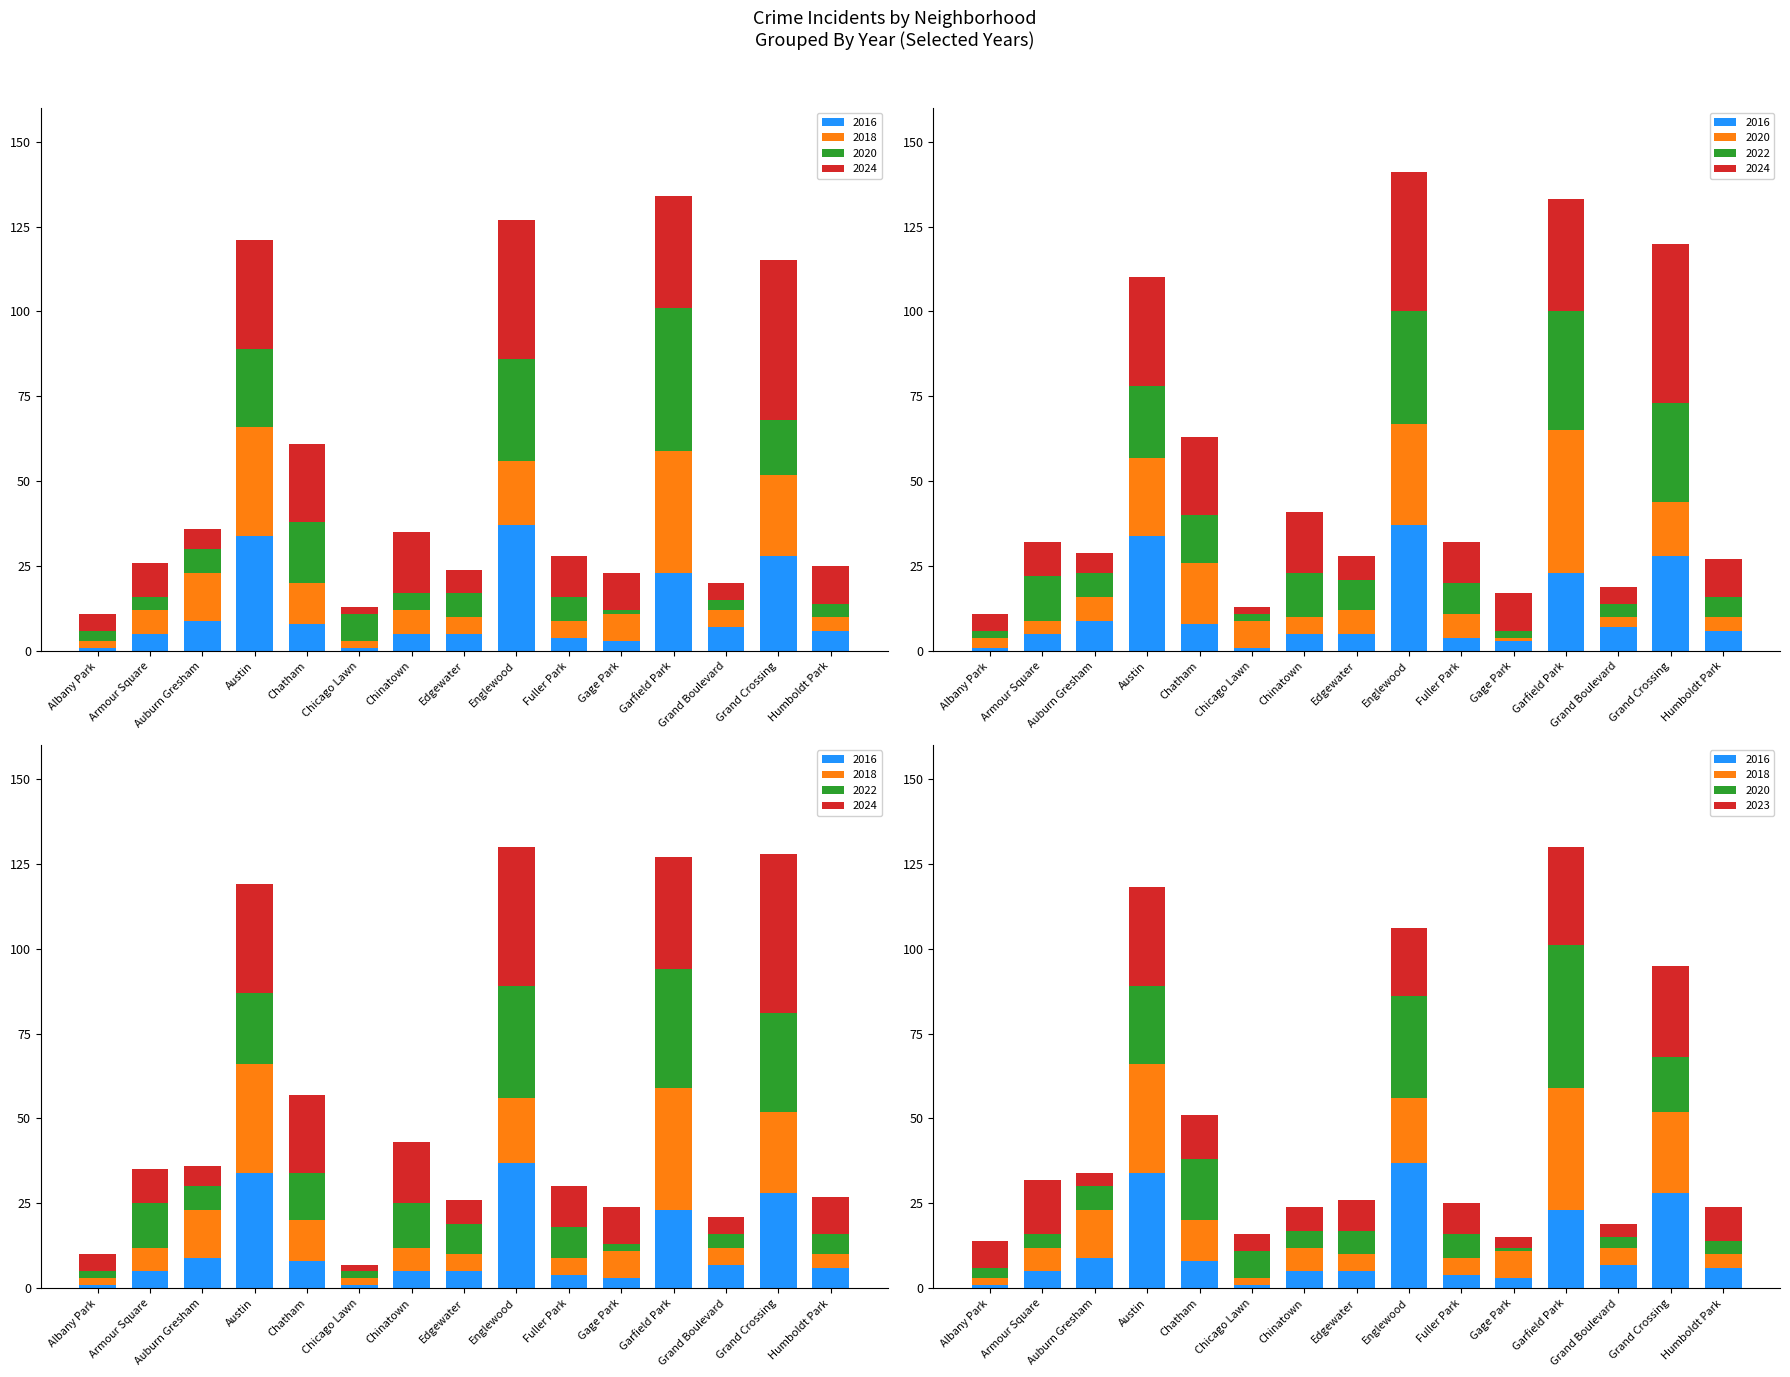

What is the difference between the highest and lowest values at Chatham?

15